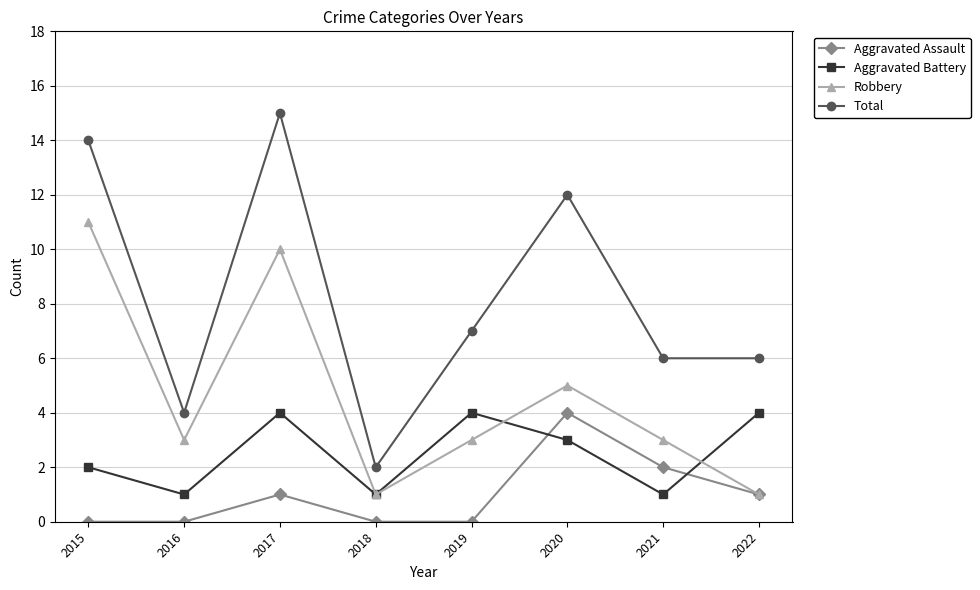

How many values in the Aggravated Assault series are below 1?

4